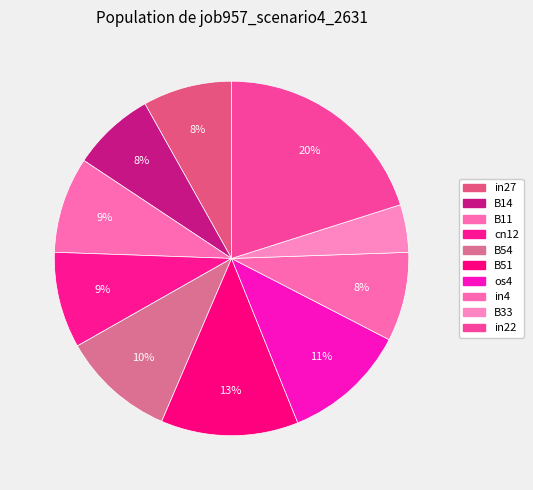

How many slices are in this pie chart?

10